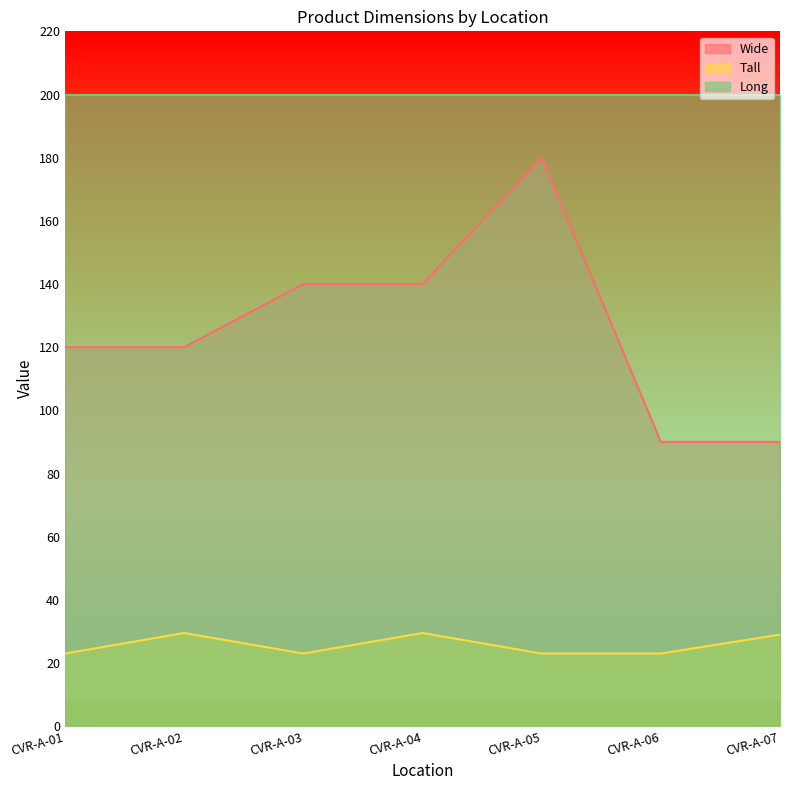

Does the chart display data point markers on the line(s)?

No